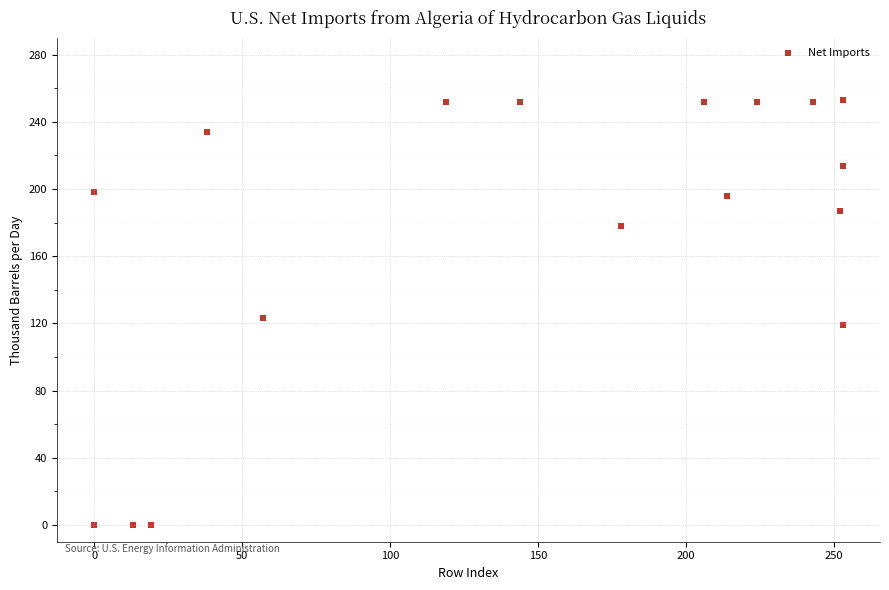

What Y value in the scatter plot is closest to 126?

123